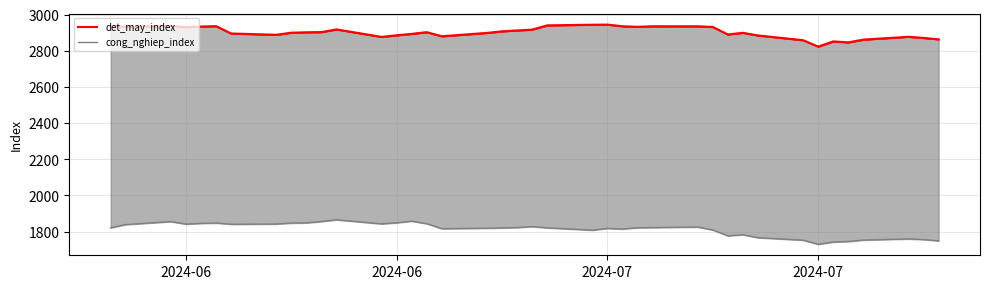

Which series has the widest spread of values?

cong_nghiep_index